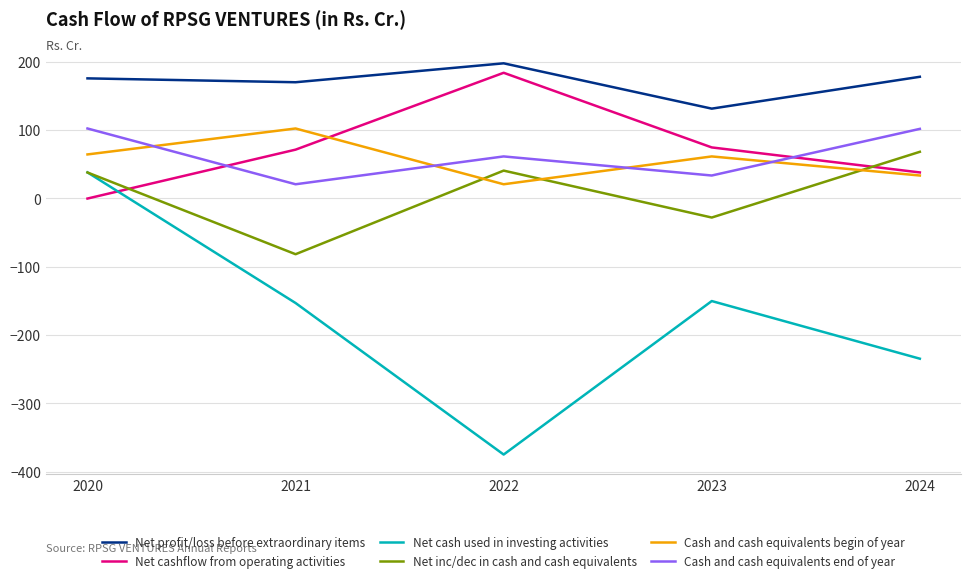

At which category is the sum across all series the highest?

2020